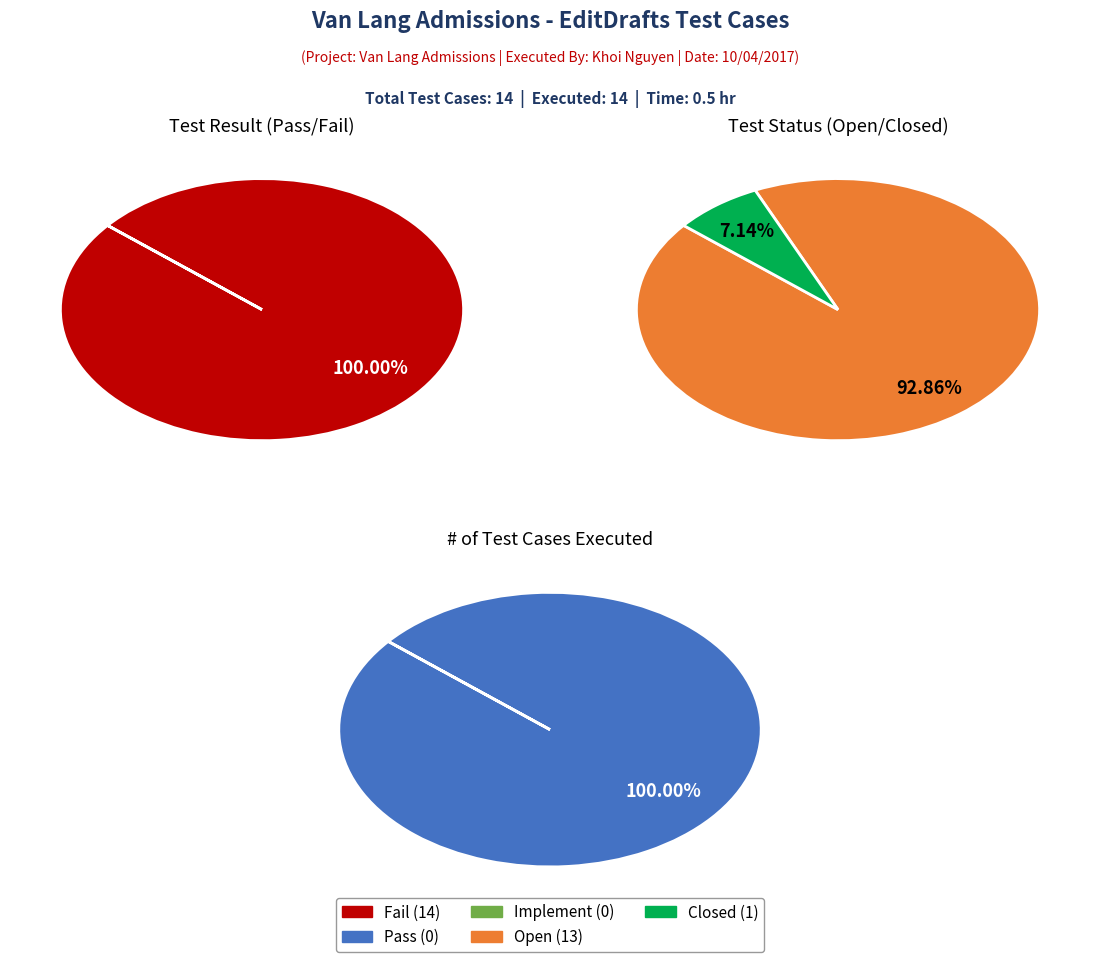

Which slice is the smallest?

Pass